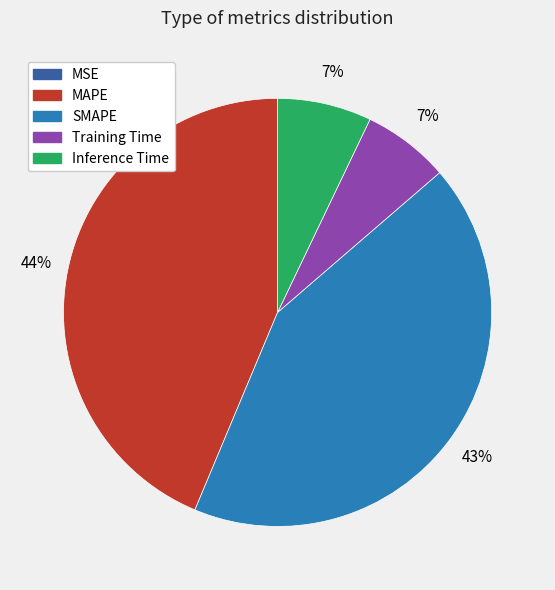

To the nearest percent, what is the average slice percentage?

20%